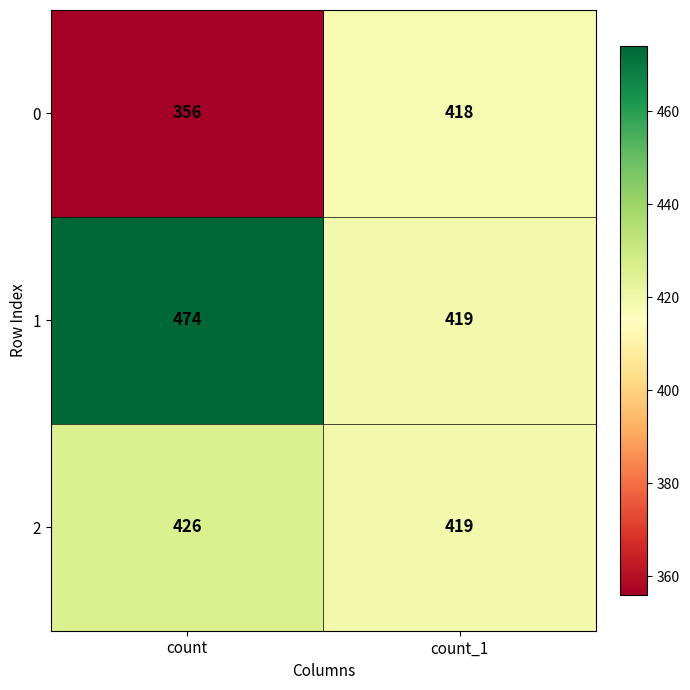

The 2 series shows 137 at count_1. True or false?

False